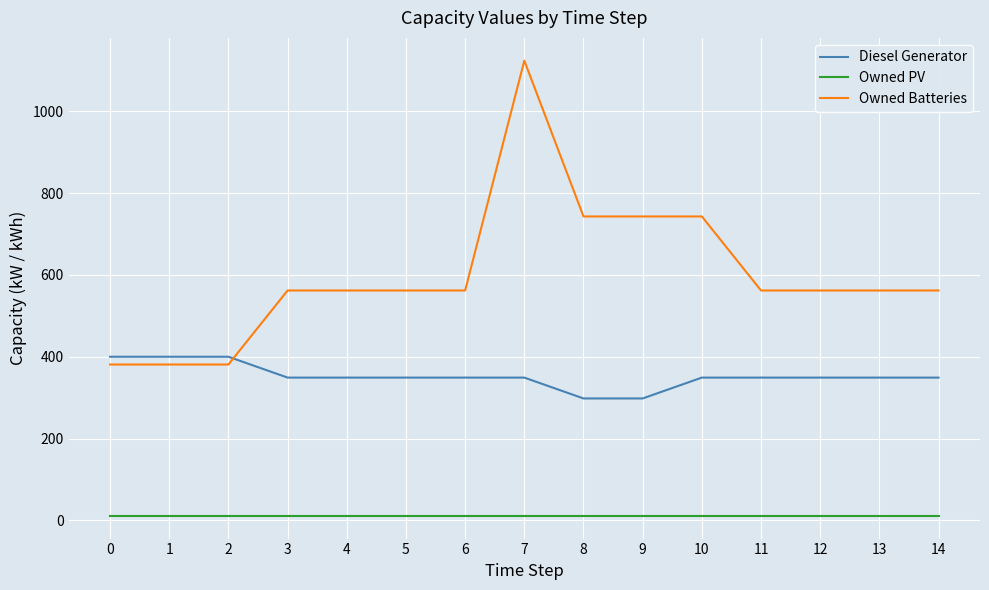

Which series has the largest range (max minus min)?

Owned Batteries